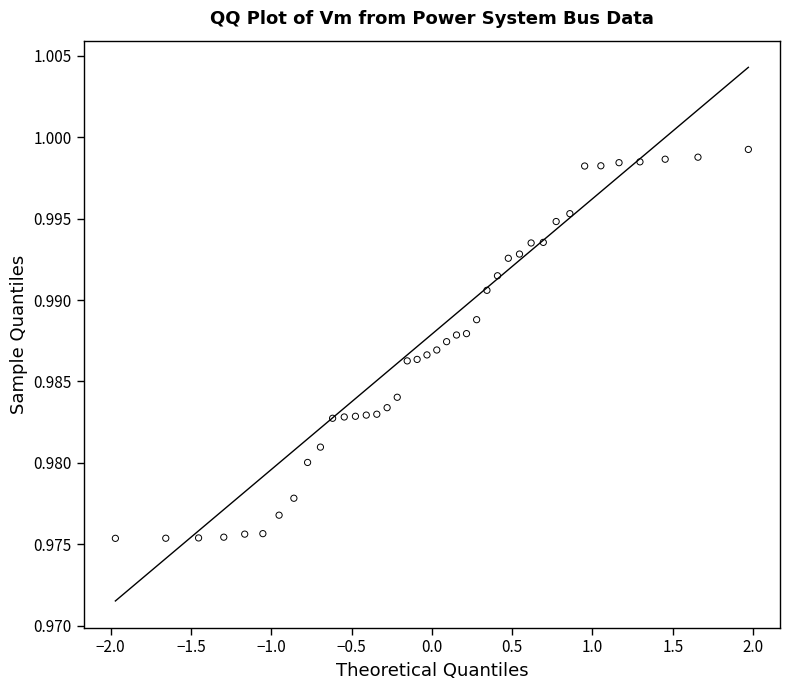

How many points are shown in the scatter plot?

40